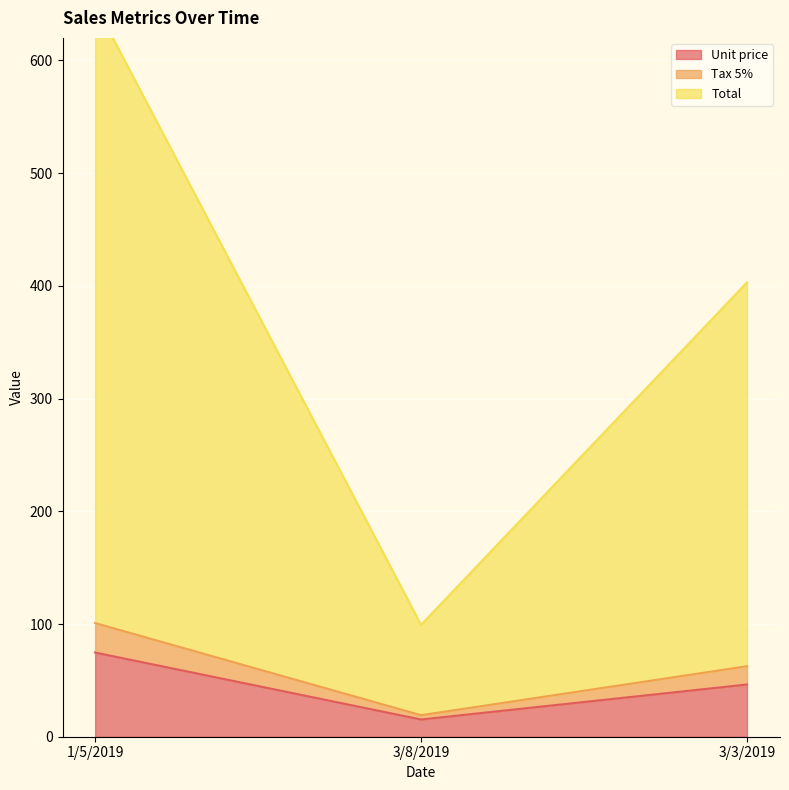

What position from the left is 3/8/2019?

2